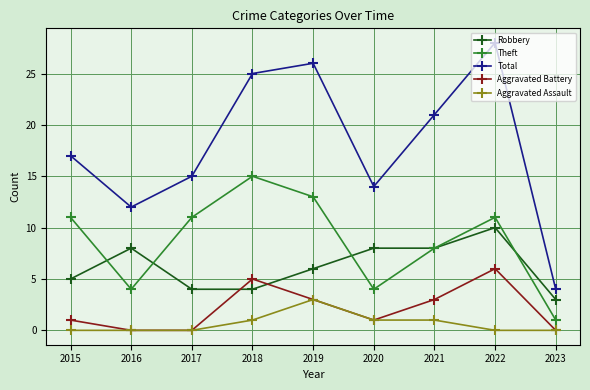

Is this an area chart (filled region under the line)?

No